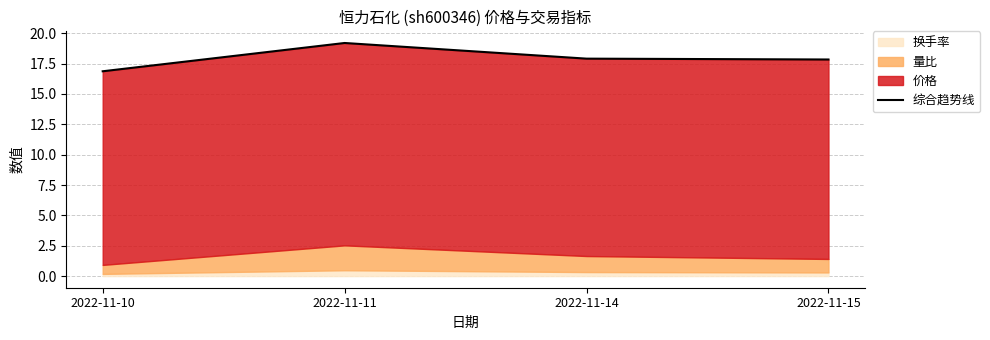

At which category does the data reach its first local peak?

2022-11-11